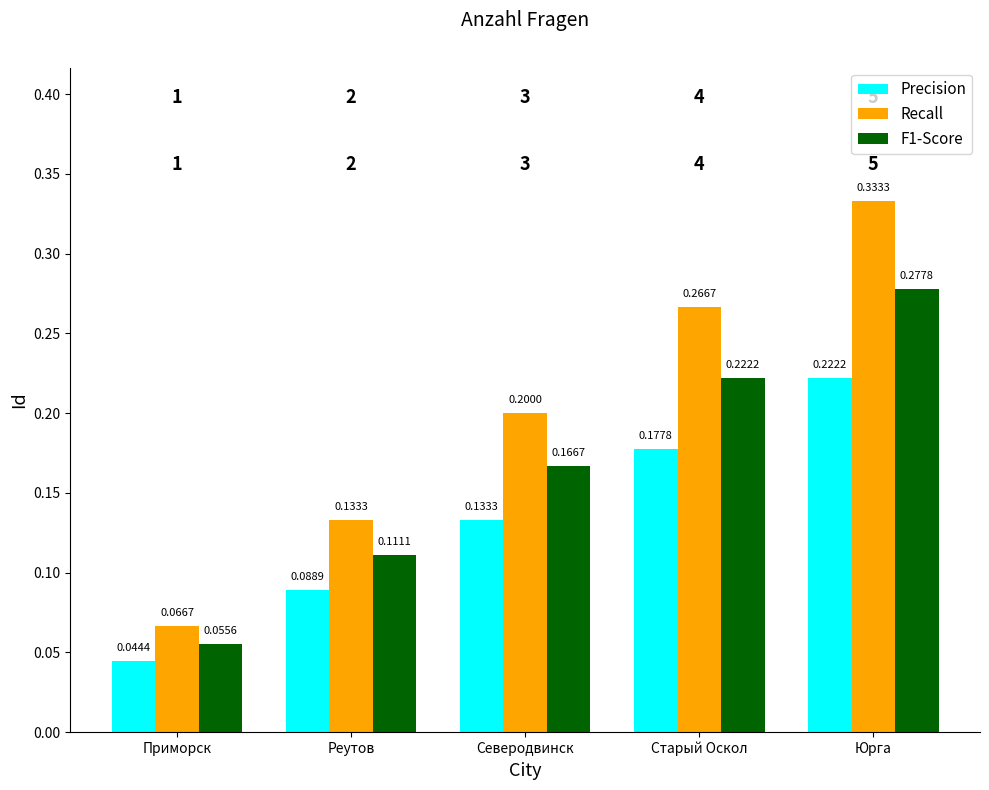

At how many categories does at least one series exceed 0?

5